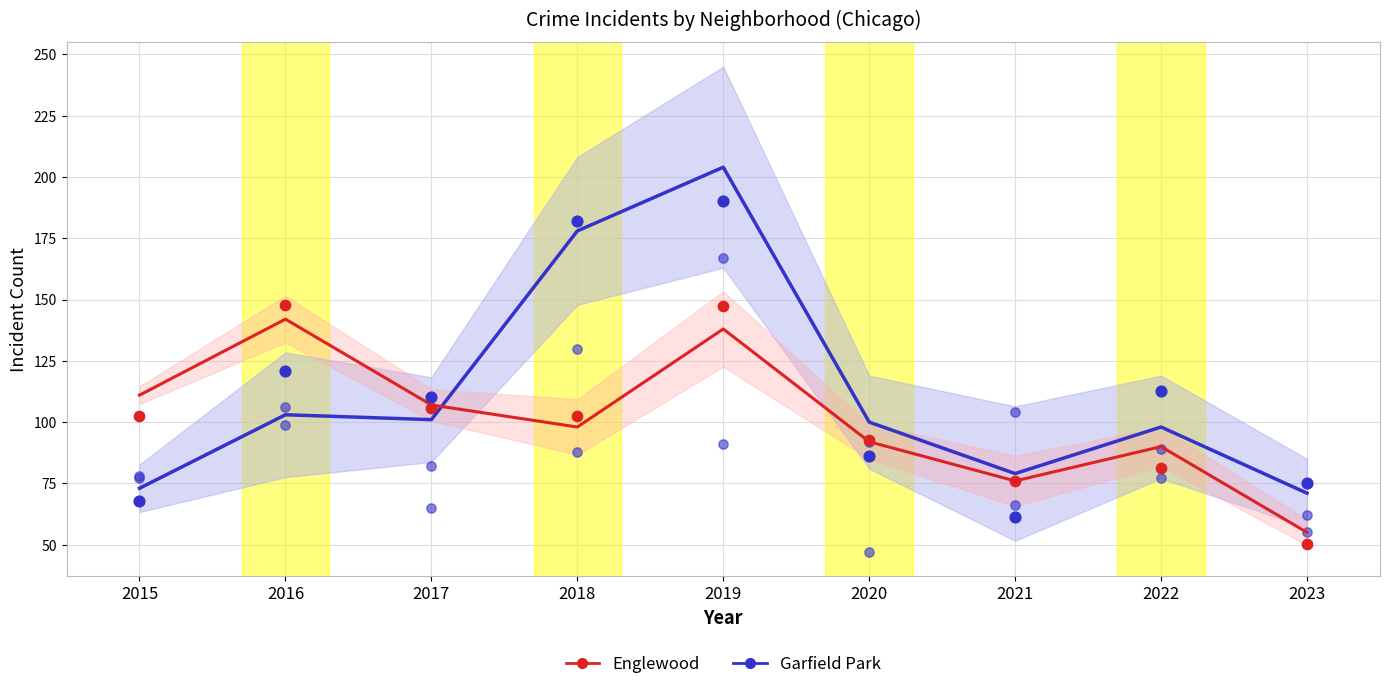

Which series has the largest total across all categories?

Garfield Park